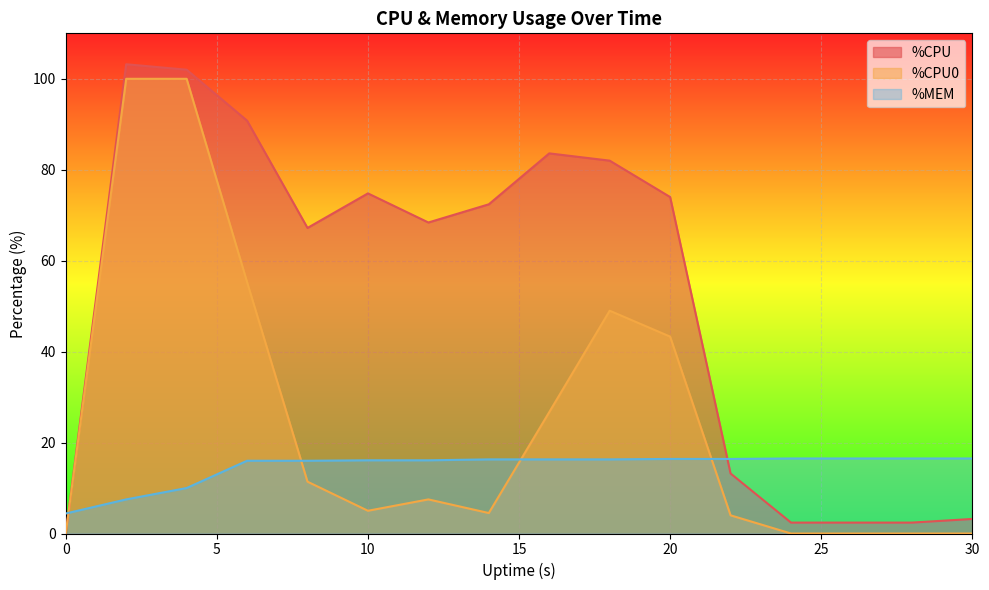

True or false: %CPU0 and %CPU intersect in this chart.

False